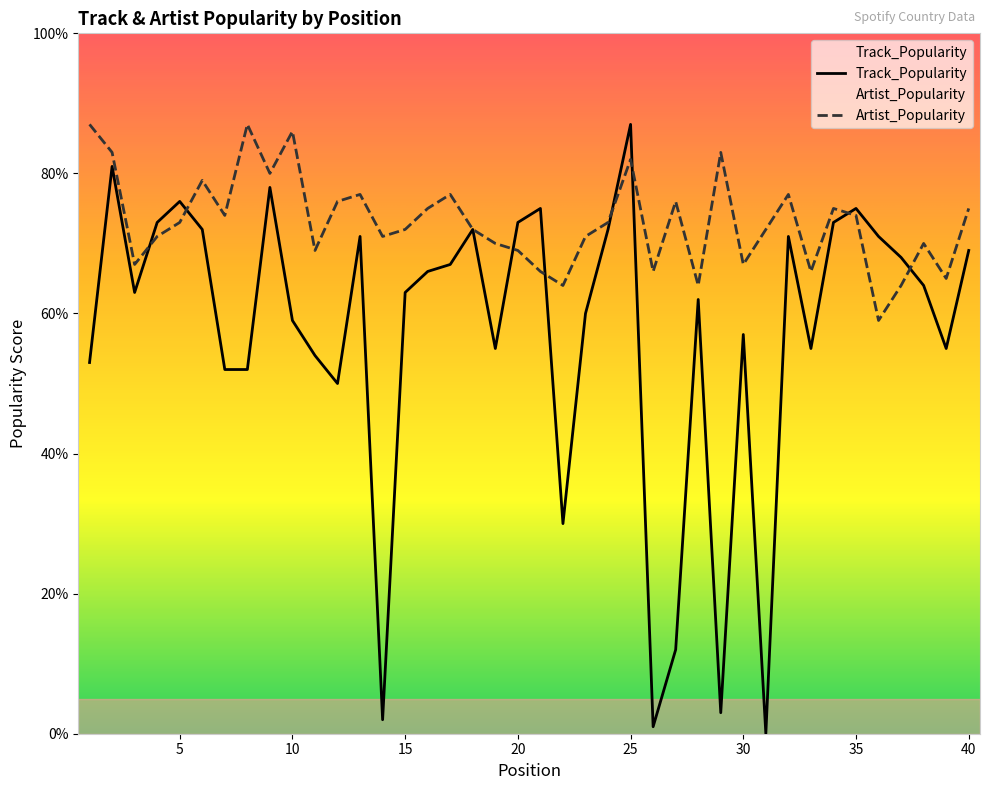

How many data points in Artist_Popularity are less than 73?

20